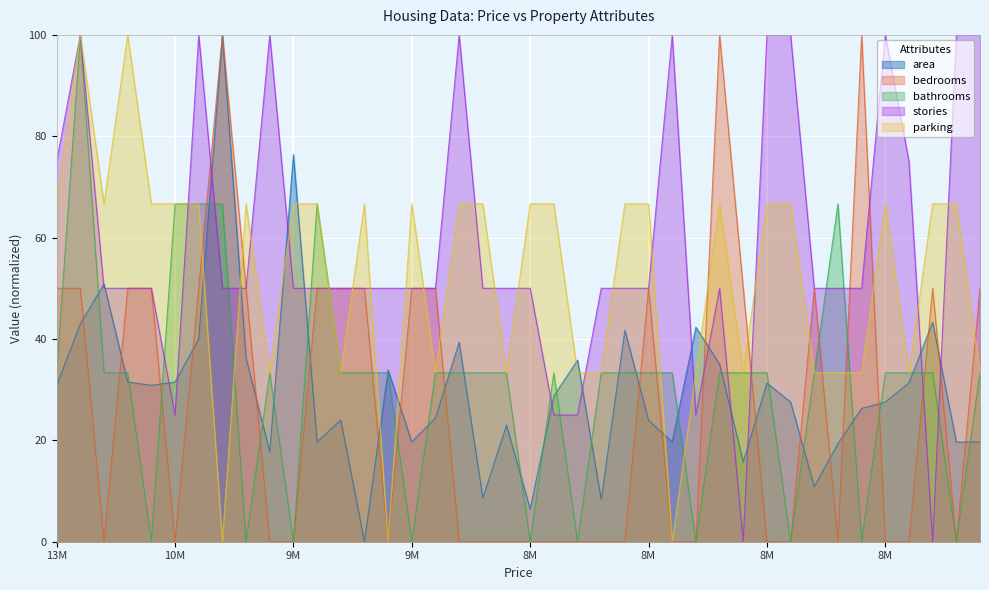

What is the approximate value of stories at 8M?

50.0